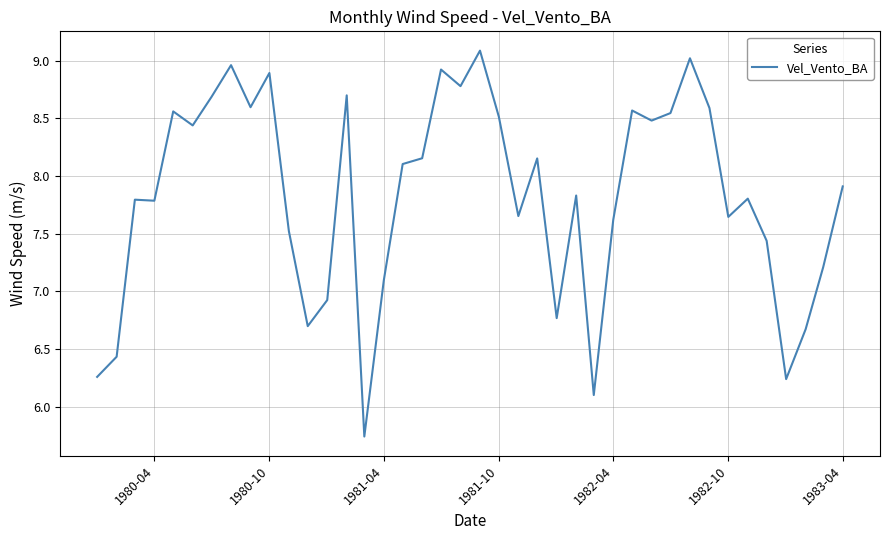

What is the difference between the maximum and minimum values?

3.3